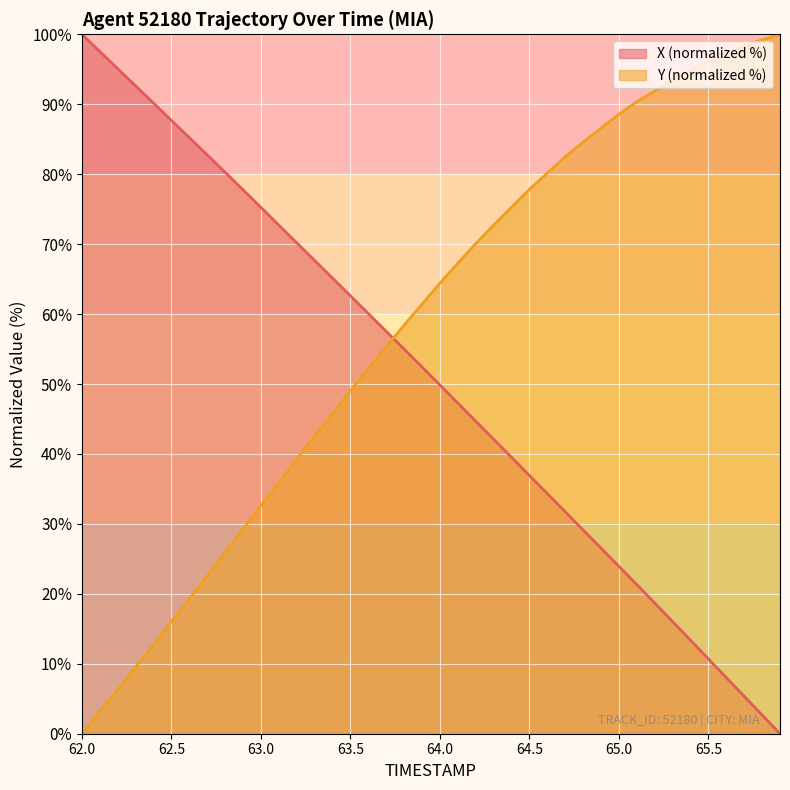

At which label does Y (normalized %) reach its minimum?

62.0